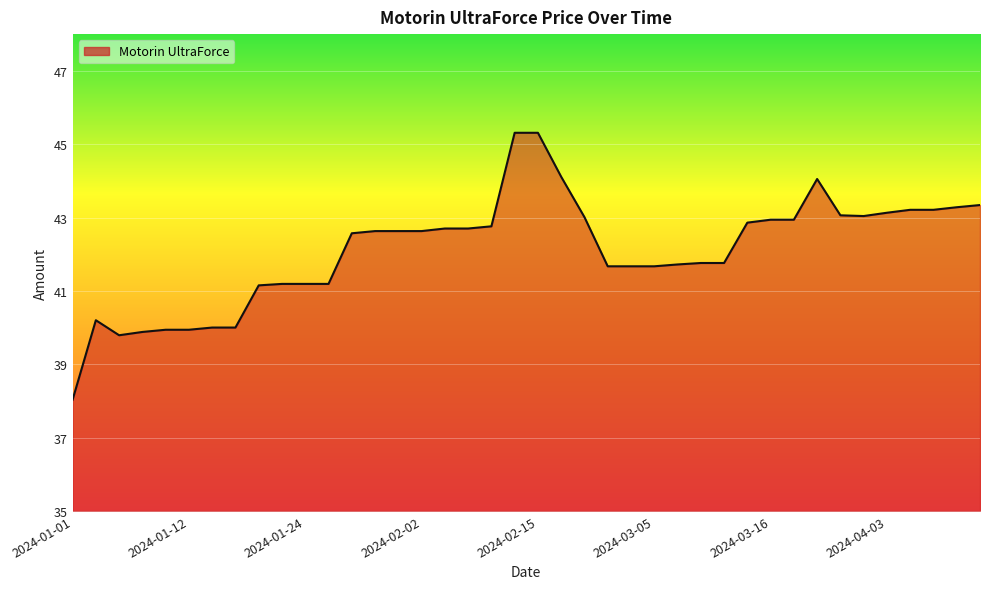

What is the difference between the maximum and minimum values?

7.3